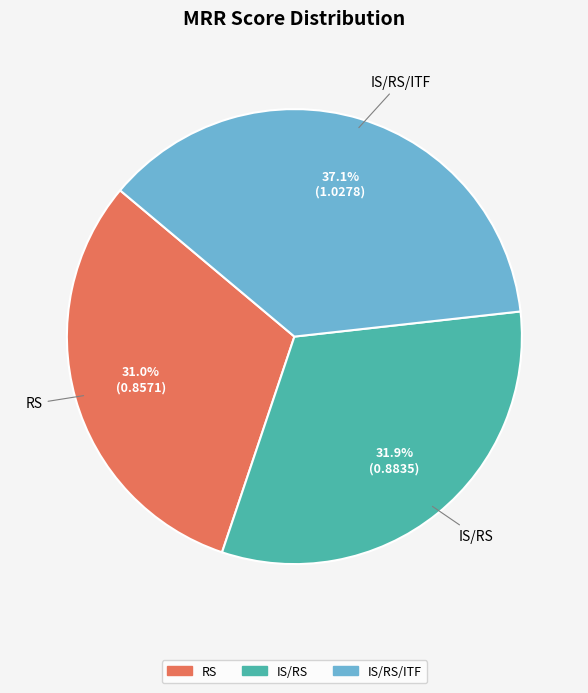

Does any single category account for the majority?

No